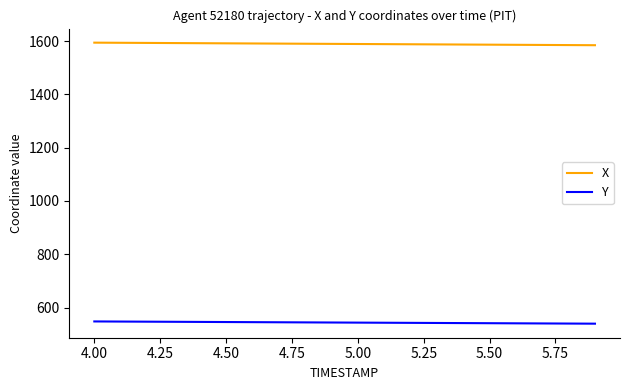

Rank the series by their maximum value, from highest to lowest.

X, Y